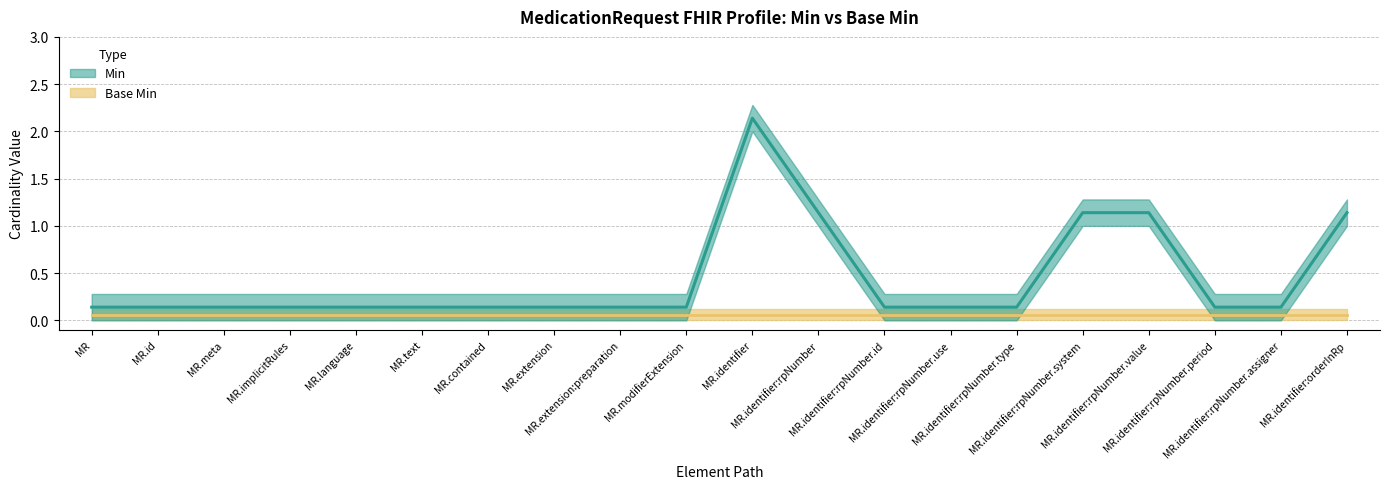

Reading left to right, what are all the values shown in this chart?

0.1	0.1	0.1	0.1	0.1	0.1	0.1	0.1	0.1	0.1	2.1	1.1	0.1	0.1	0.1	1.1	1.1	0.1	0.1	1.1